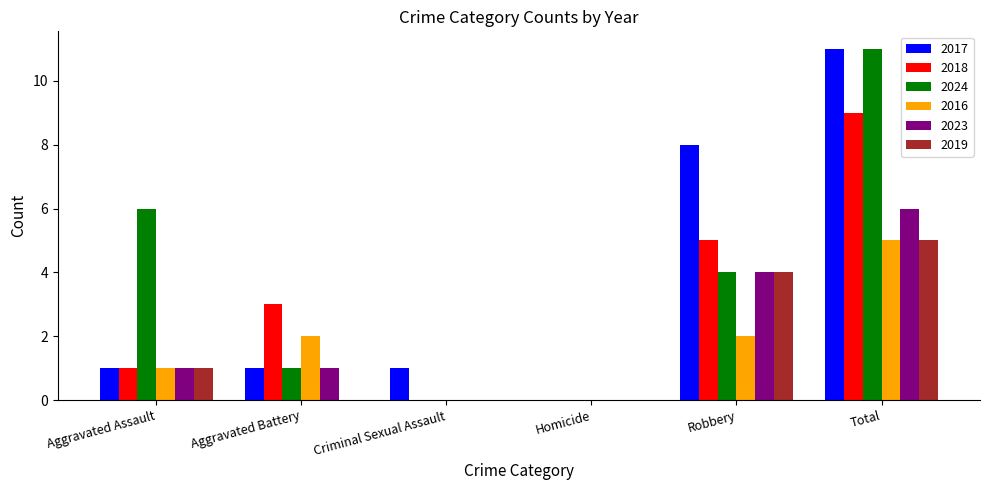

What is the greatest value displayed?

11